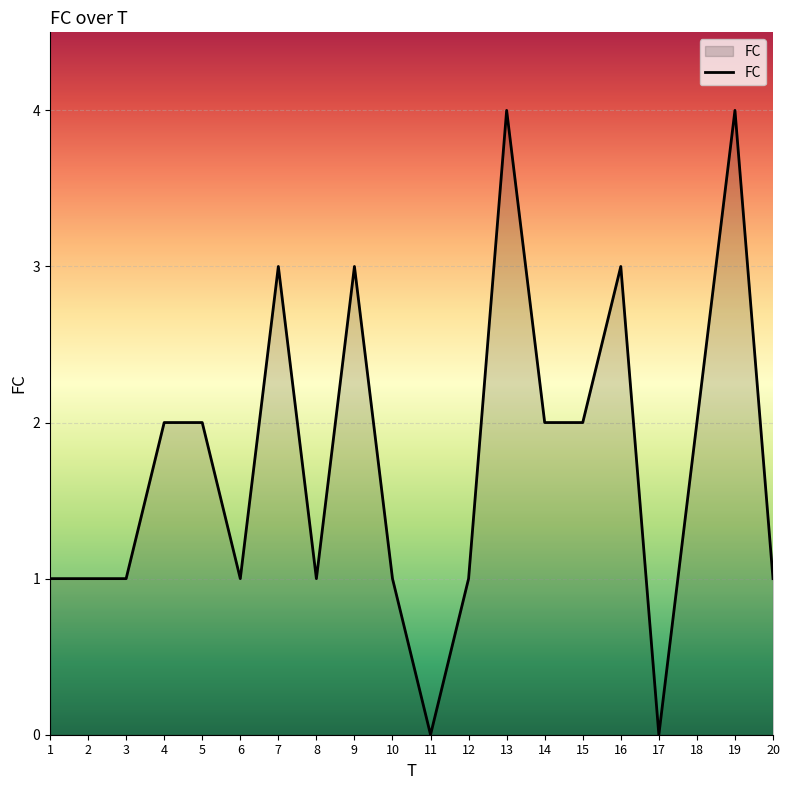

The value at 8 is 1. True or false?

True